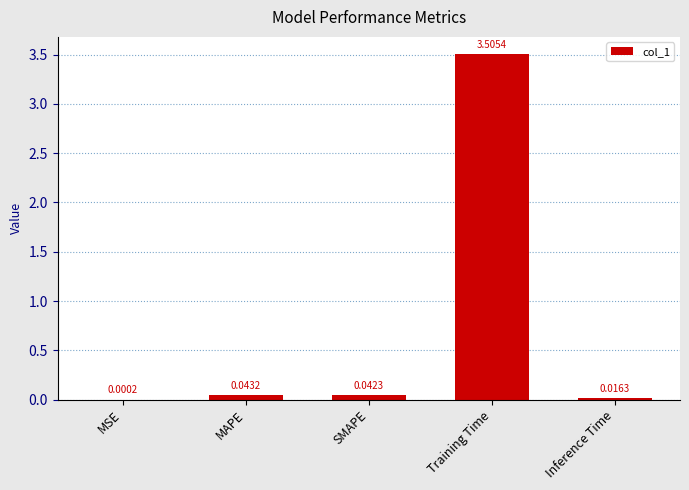

At which category does the chart reach its peak across all series?

Training Time